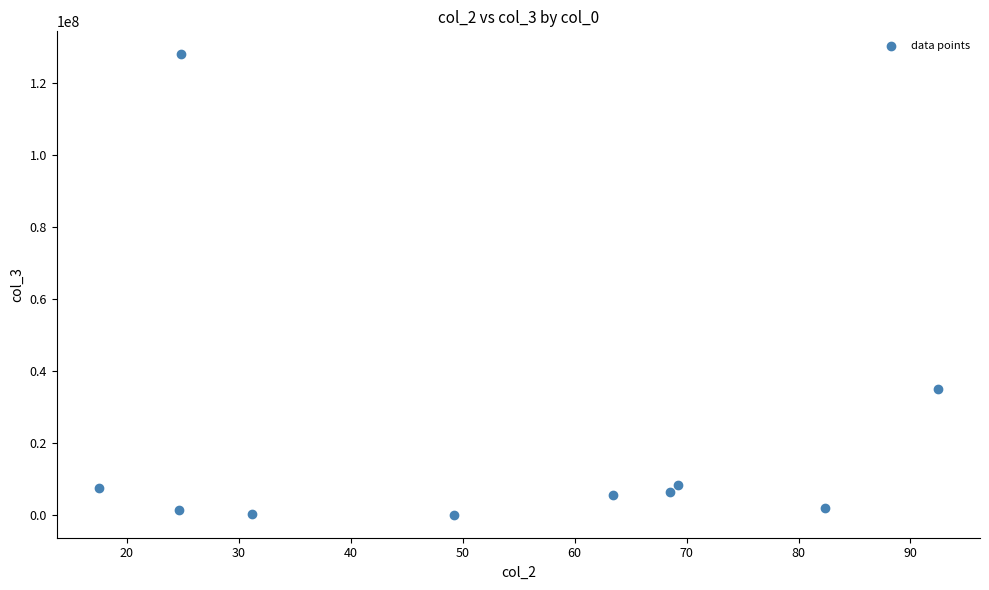

What Y value in the scatter plot is closest to 63978200?

35065500